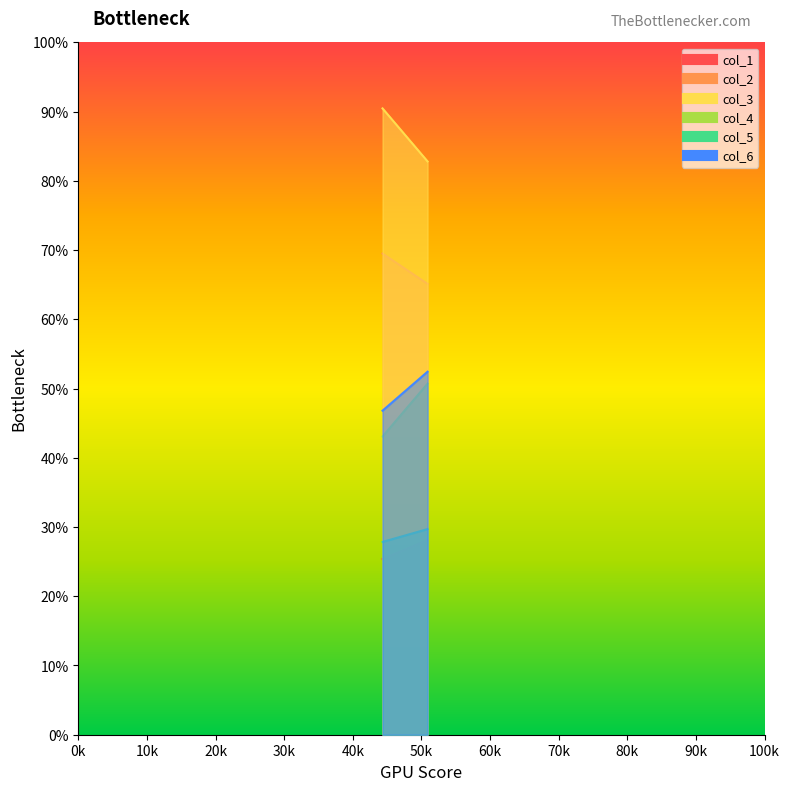

Reading left to right, list all the values displayed in this chart.

col_1: 0=25.4	1=28.1
col_2: 0=69.5	1=65.1
col_3: 0=90.5	1=82.8
col_4: 0=43.1	1=50.7
col_5: 0=27.8	1=29.7
col_6: 0=46.8	1=52.4